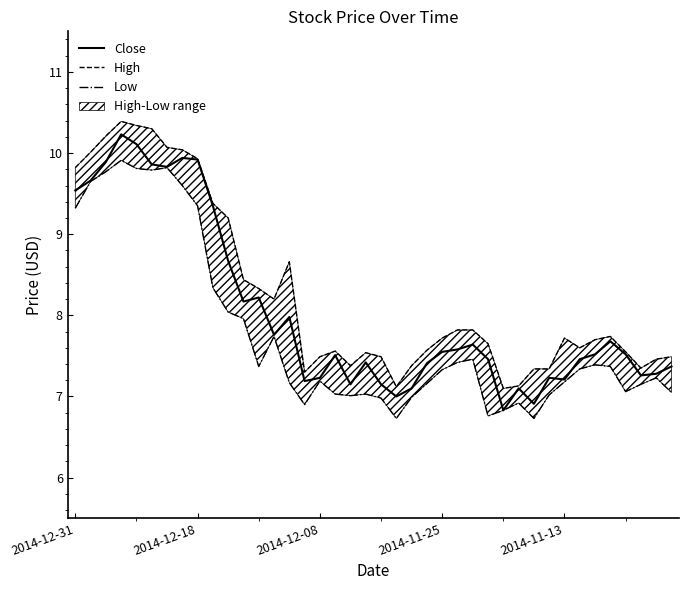

Reading left to right, list all the values displayed in this chart.

Close: 9.5	9.7	9.9	10.2	10.1	9.9	9.8	9.9	9.9	9.3	8.7	8.2	8.2	7.8	8.0	7.2	7.2	7.5	7.2	7.4	7.2	7.0	7.1	7.4	7.5	7.6	7.6	7.5	6.8	7.1	6.9	7.2	7.2	7.5	7.5	7.7	7.5	7.3	7.3	7.4
High: 9.8	10.0	10.2	10.4	10.3	10.3	10.1	10.0	9.9	9.4	9.2	8.4	8.3	8.2	8.7	7.3	7.5	7.6	7.4	7.5	7.5	7.1	7.4	7.6	7.7	7.8	7.8	7.7	7.1	7.1	7.3	7.3	7.7	7.6	7.7	7.7	7.5	7.3	7.5	7.5
Low: 9.3	9.7	9.8	9.9	9.8	9.8	9.8	9.6	9.3	8.3	8.0	8.0	7.4	7.7	7.2	6.9	7.2	7.0	7.0	7.0	7.0	6.7	7.0	7.2	7.3	7.4	7.5	6.8	6.8	6.9	6.7	7.0	7.2	7.3	7.4	7.4	7.1	7.2	7.2	7.0